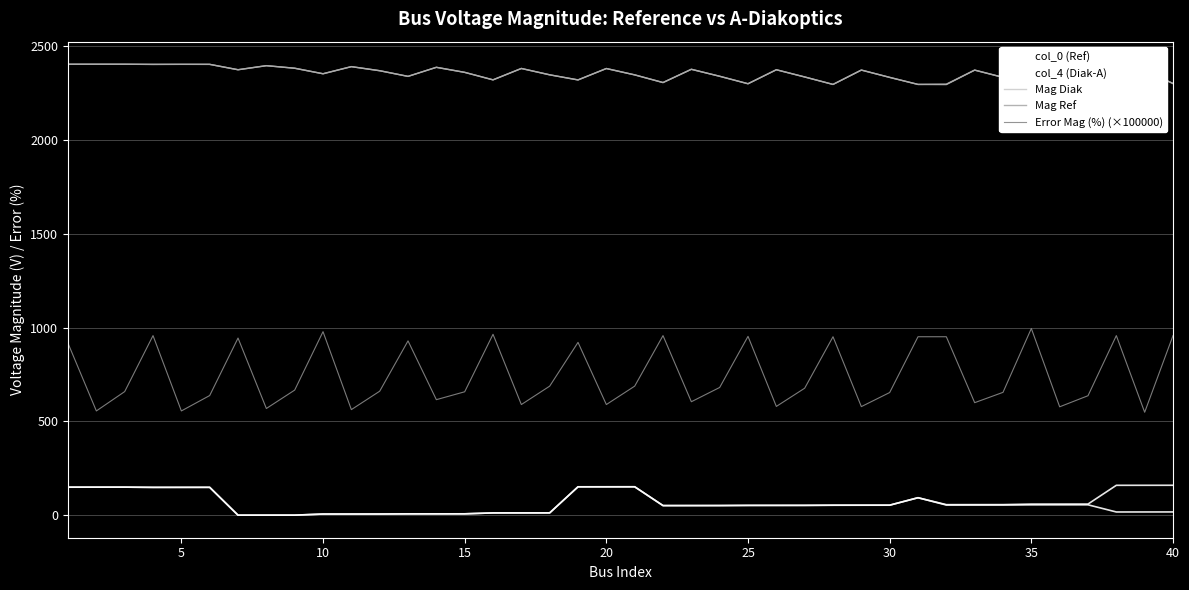

What are all the series names shown in the legend?

col_0 (Ref), col_4 (Diak-A), Mag Diak, Mag Ref, Error Mag (%) (×100000)